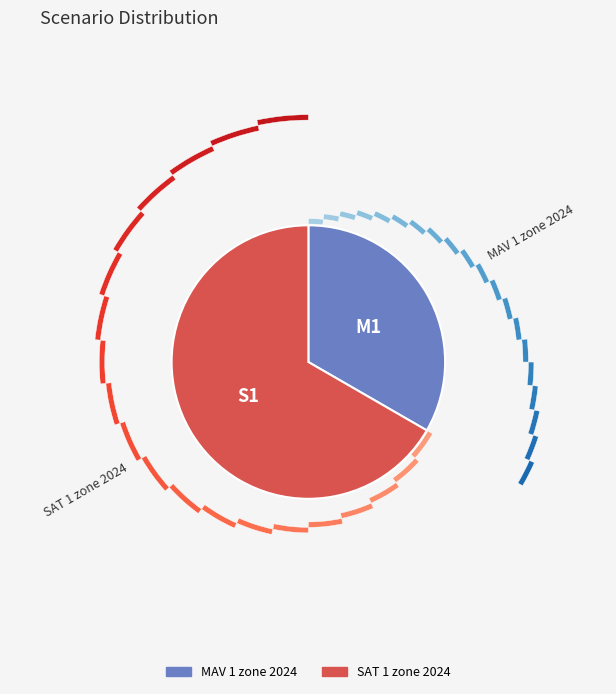

To the nearest percent, what is the average slice percentage?

50%